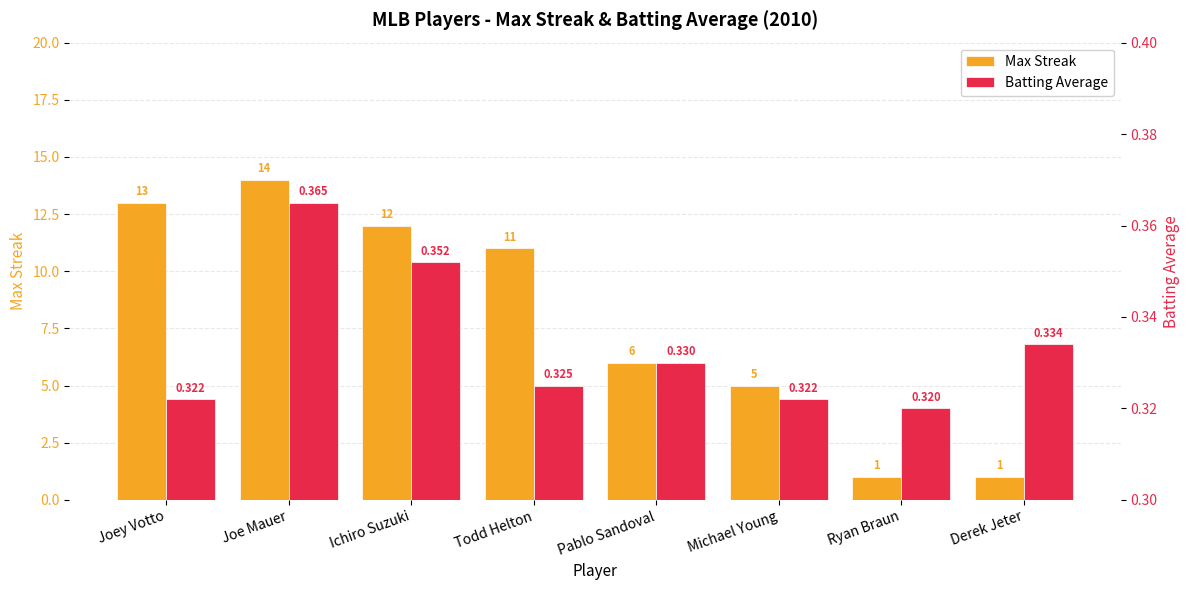

List the labels in order of Batting Average value, smallest first.

Ryan Braun, Joey Votto, Michael Young, Todd Helton, Pablo Sandoval, Derek Jeter, Ichiro Suzuki, Joe Mauer